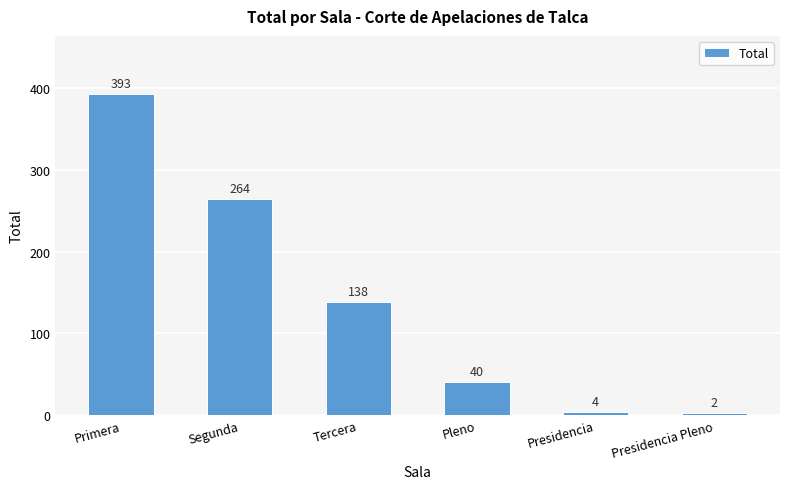

How many series are shown in this chart?

1